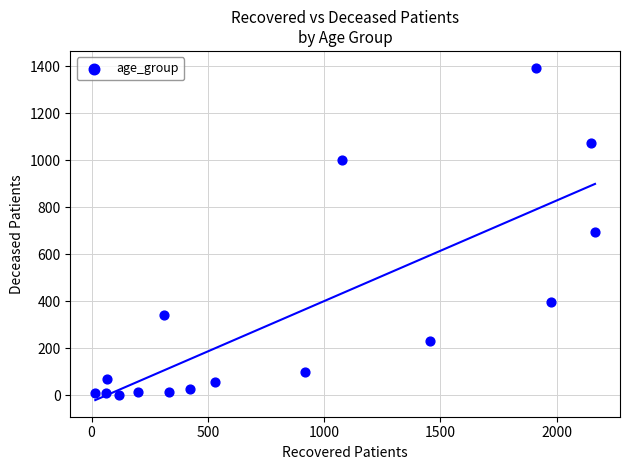

What is the range of Y values (max minus min)?

1392